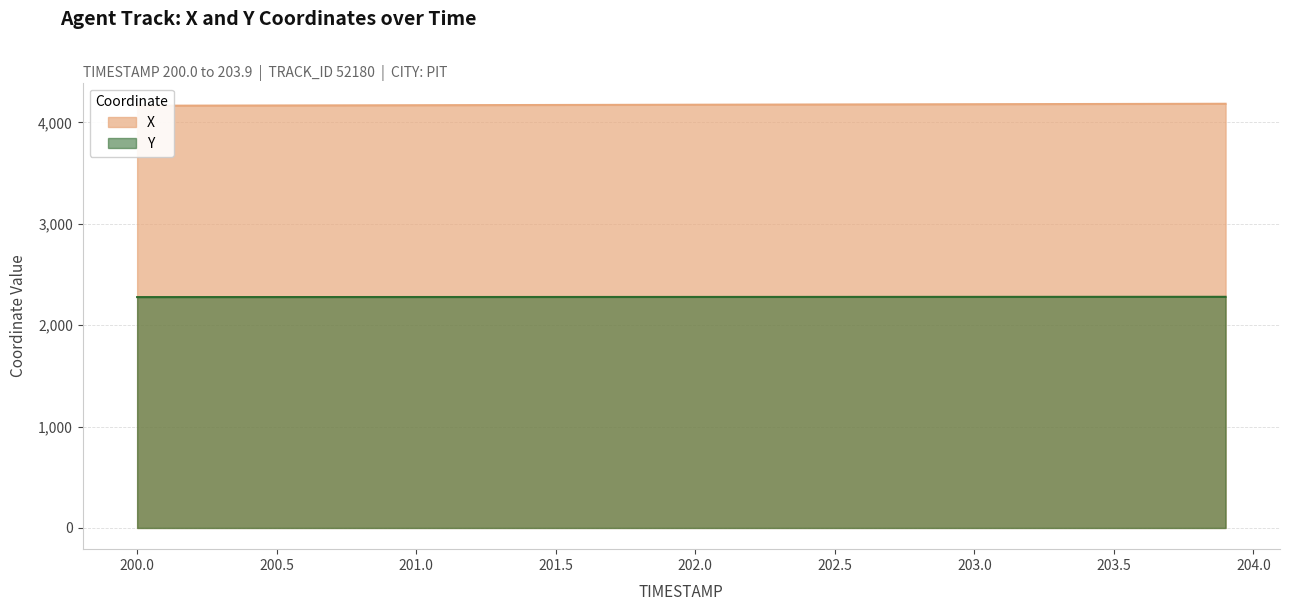

Reading left to right, transcribe all the data shown in this chart.

X: 4165.0	4165.5	4166.0	4166.5	4167.0	4167.5	4168.0	4168.5	4169.0	4169.5	4170.0	4170.5	4171.0	4171.5	4172.0	4172.5	4173.0	4173.5	4174.0	4174.5	4175.0	4175.5	4176.0	4176.5	4177.0	4177.5	4178.0	4178.5	4179.0	4179.5	4180.0	4180.5	4181.0	4181.5	4182.0	4182.5	4183.0	4183.5	4184.0	4184.5
Y: 2277.4	2277.5	2277.6	2277.6	2277.7	2277.8	2277.8	2277.9	2278.0	2278.1	2278.1	2278.2	2278.3	2278.3	2278.4	2278.5	2278.6	2278.6	2278.7	2278.8	2278.8	2278.9	2279.0	2279.0	2279.1	2279.2	2279.3	2279.3	2279.4	2279.5	2279.5	2279.6	2279.7	2279.8	2279.8	2279.9	2280.0	2280.0	2280.1	2280.2